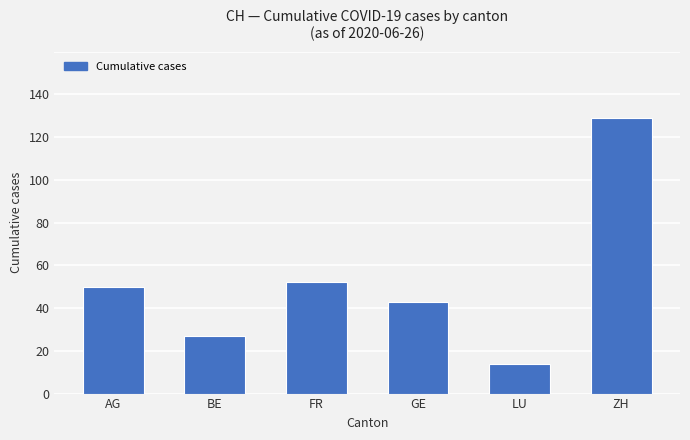

Reading right to left, what are all the values shown in this chart?

129	14	43	52	27	50